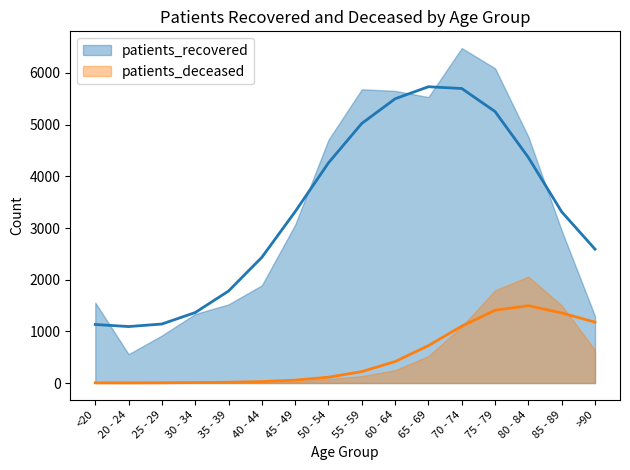

Which series changed the most between 35 - 39 and 75 - 79?

patients_recovered